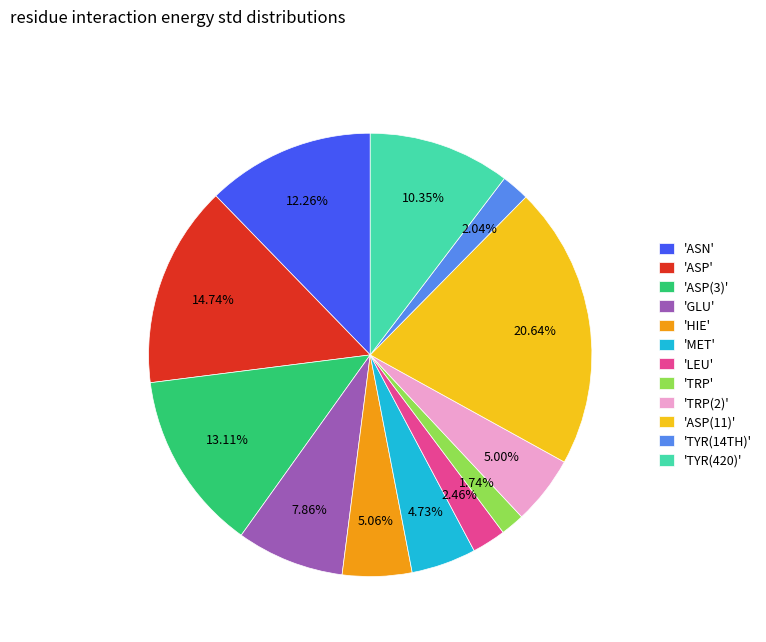

How many slices are in this pie chart?

12